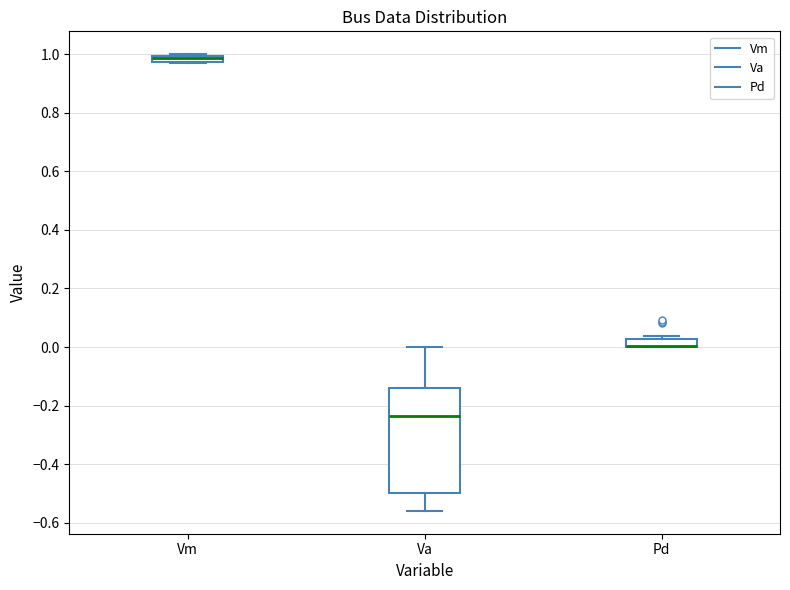

Where is the lower edge of the box for Pd on the y-axis? The values are not printed on the chart, so give them approximately, as read against the axis.

0.00